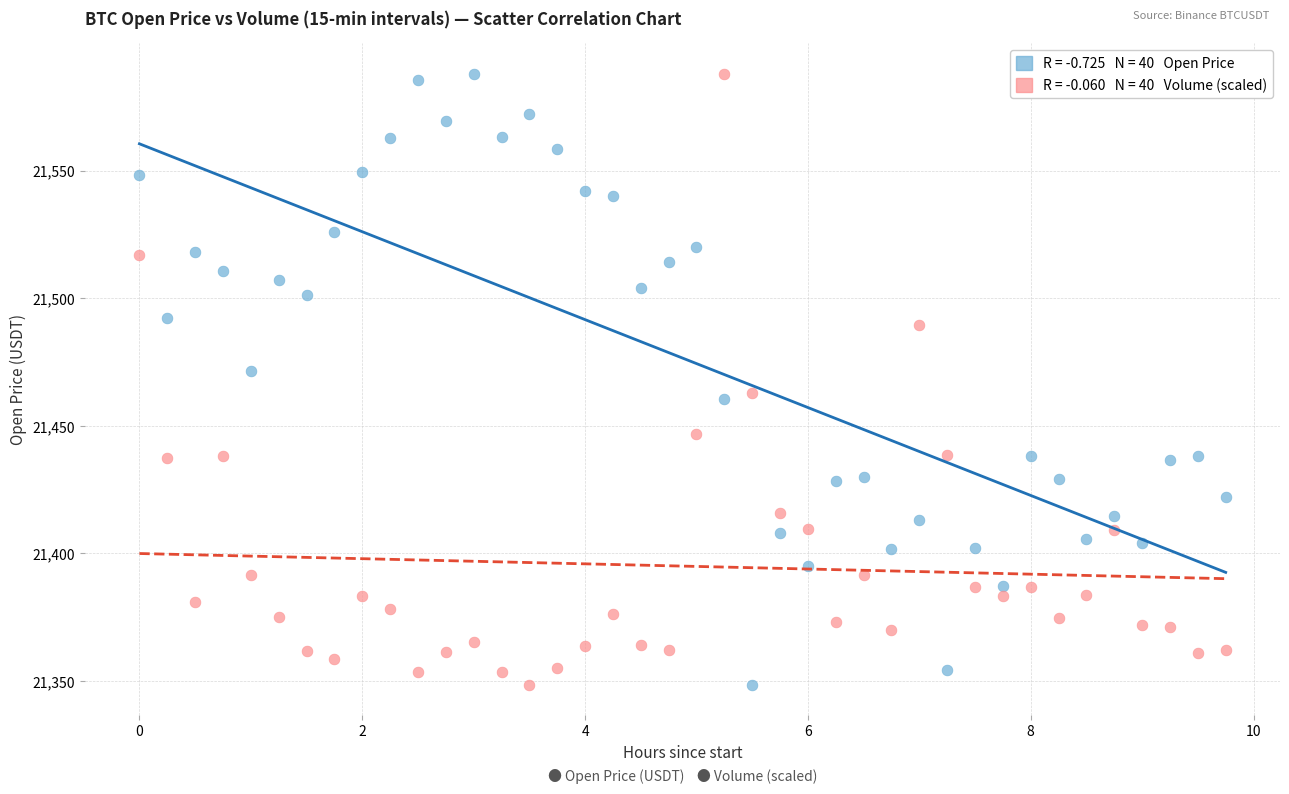

Across all data points, what is the range of X values (max minus min)?

9.8